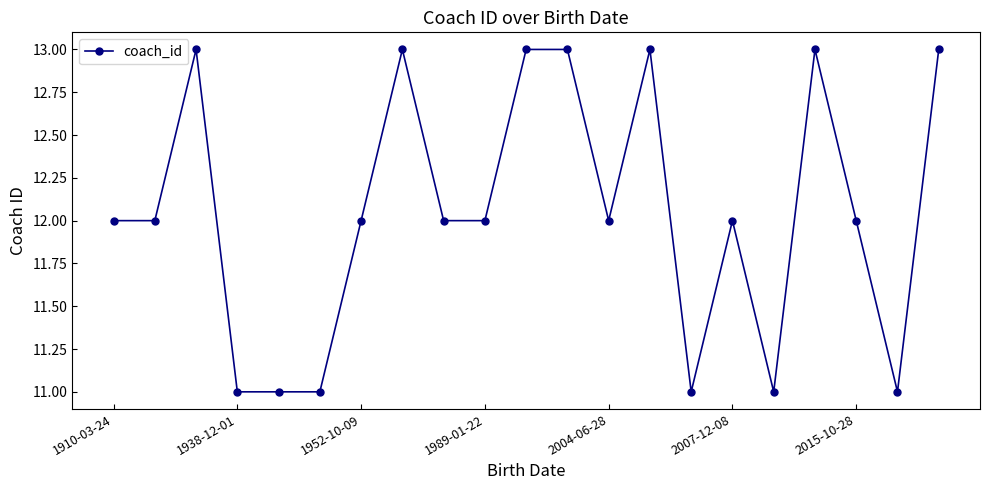

True or false: there are more than 0 points higher than both neighbors.

True